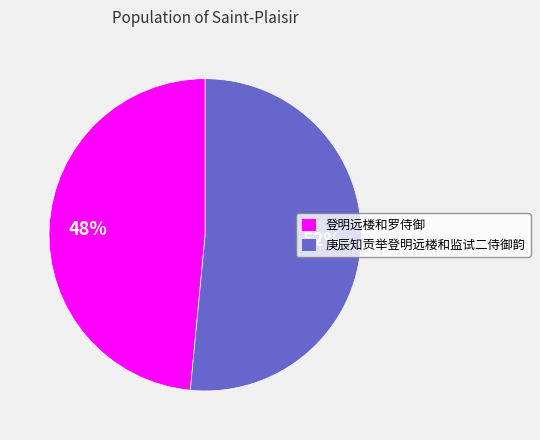

Which category accounts for the majority?

庚辰知贡举登明远楼和监试二侍御韵